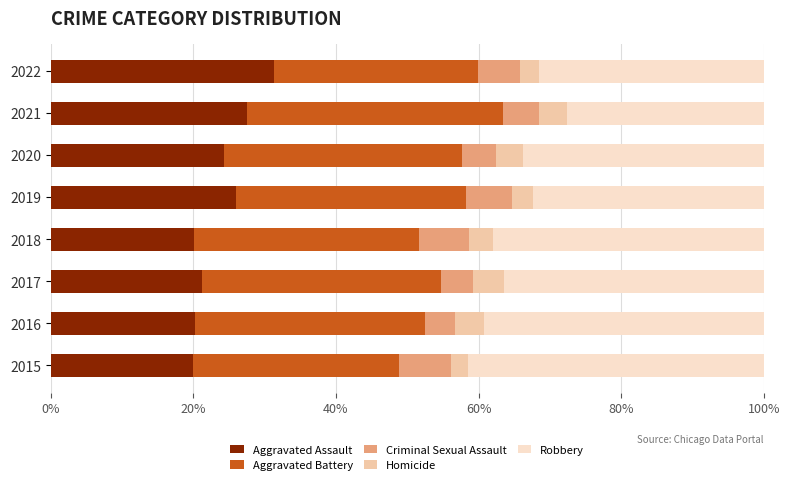

What is the total value across all series at 2019?

100.0